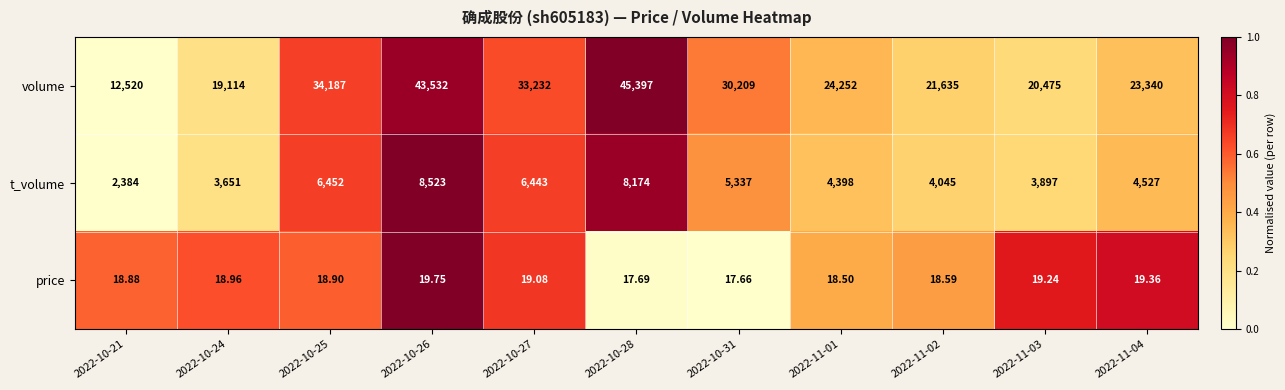

Is the value of price at 2022-10-24 greater than the value of volume at 2022-11-04?

No